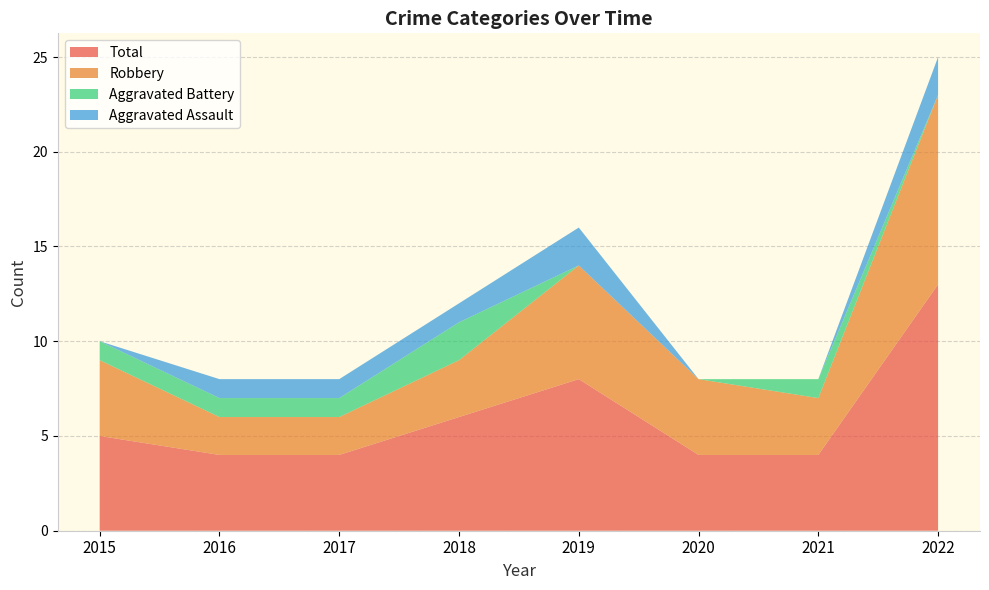

Reading left to right, extract all data points from this chart.

Aggravated Assault: 0	1	1	1	2	0	0	2
Aggravated Battery: 1	1	1	2	0	0	1	0
Robbery: 4	2	2	3	6	4	3	10
Total: 5	4	4	6	8	4	4	13